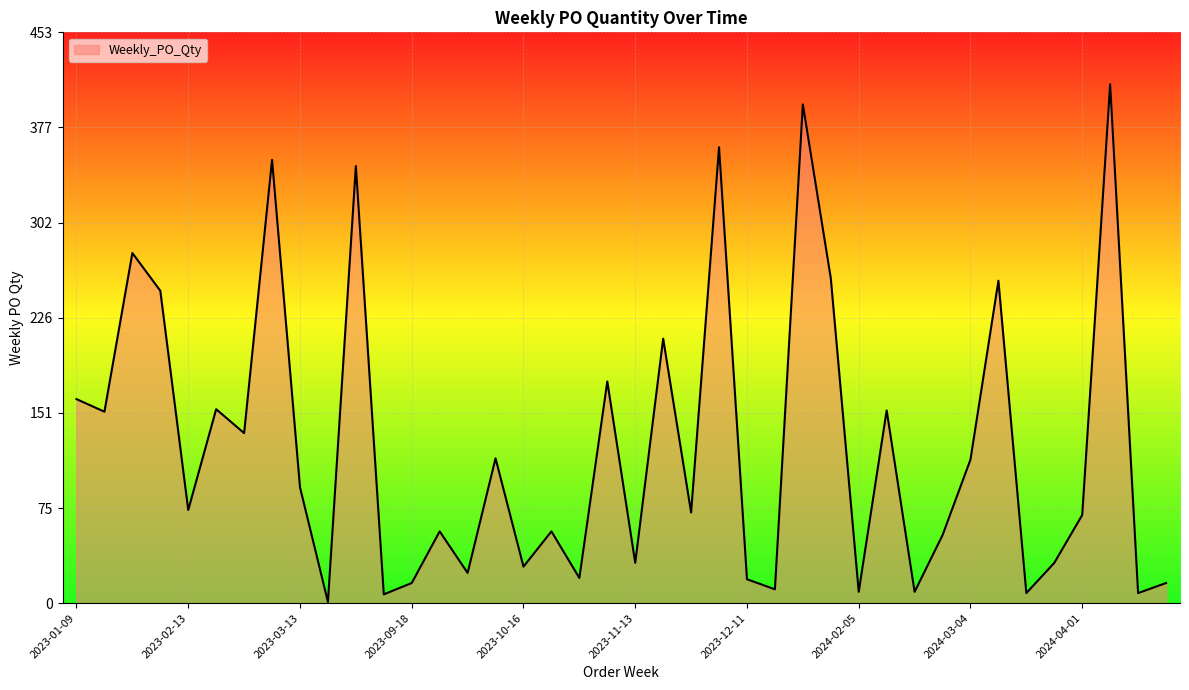

What is the difference between the maximum and minimum values?

411